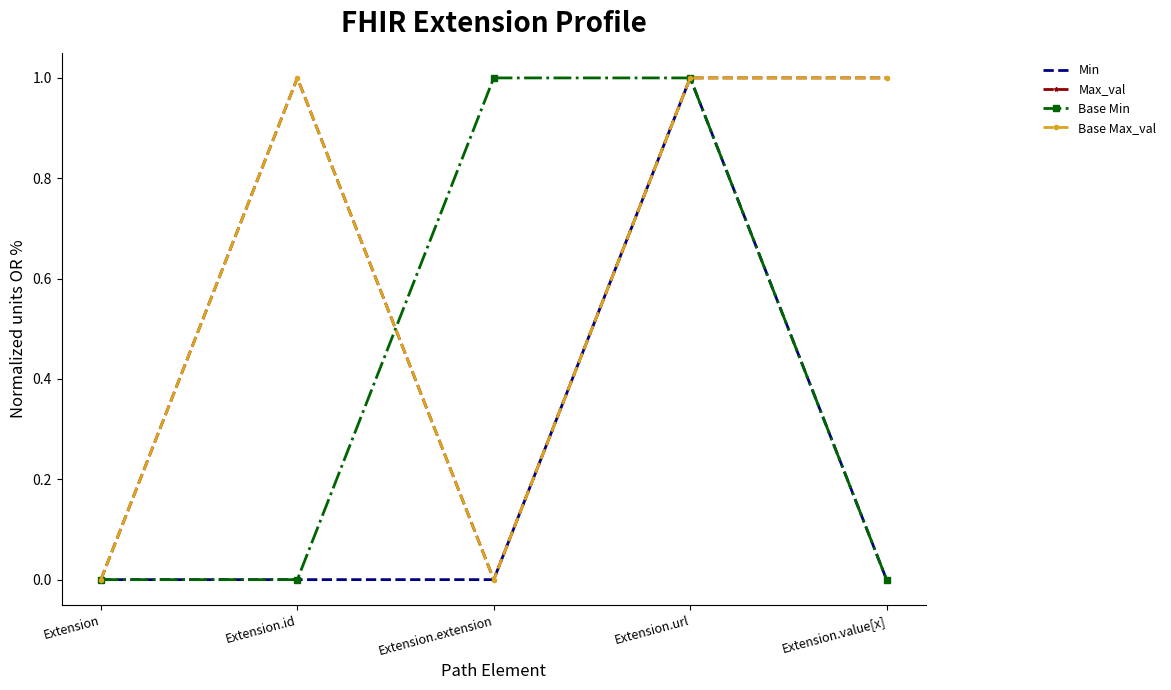

At which label is Base Max_val closest to 0?

Extension